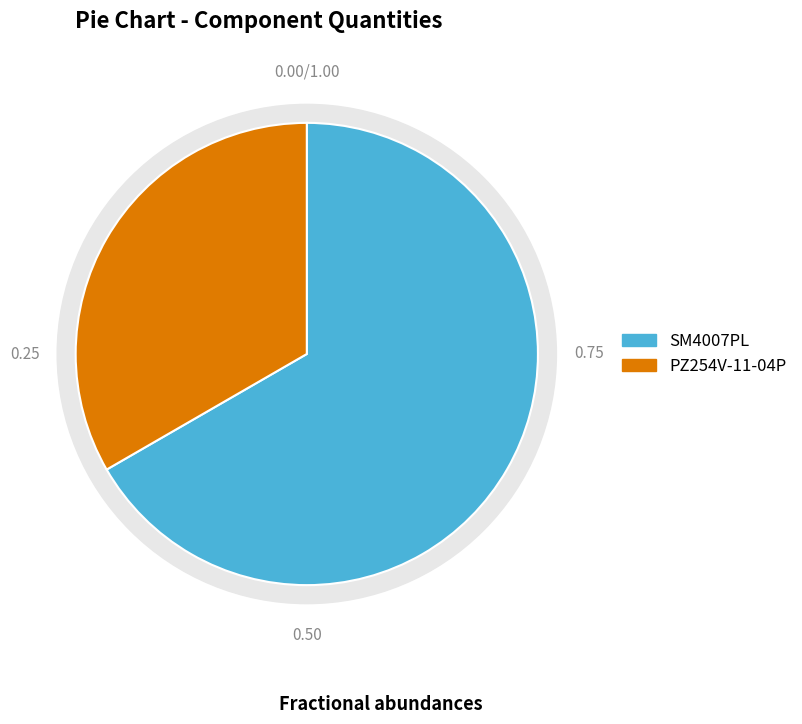

Which slice represents more than half of the pie?

SM4007PL